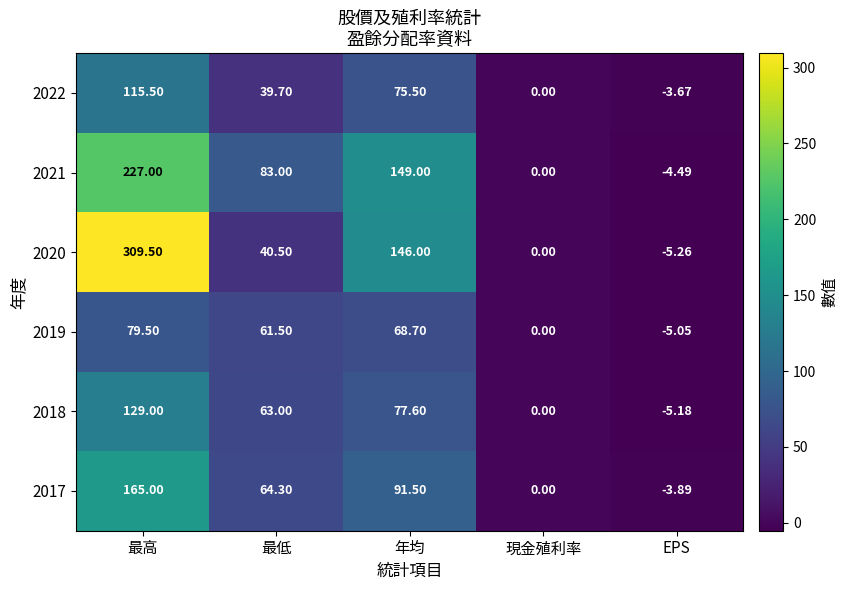

Count the number of data series in this chart.

6